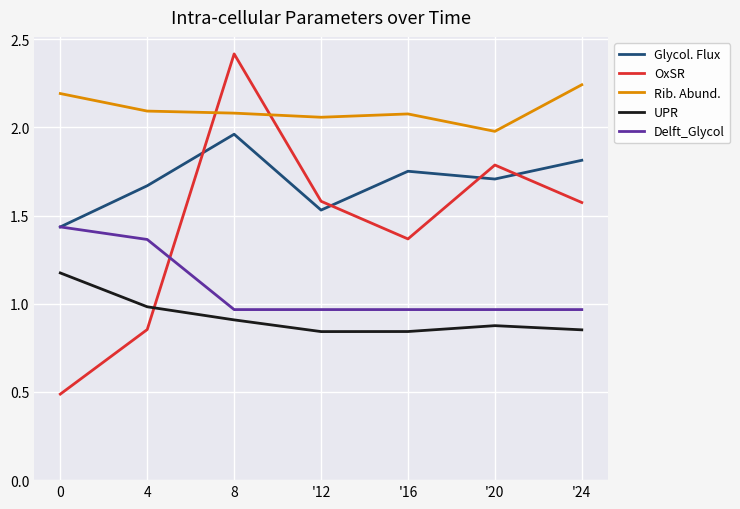

Is this an area chart (filled region under the line)?

No